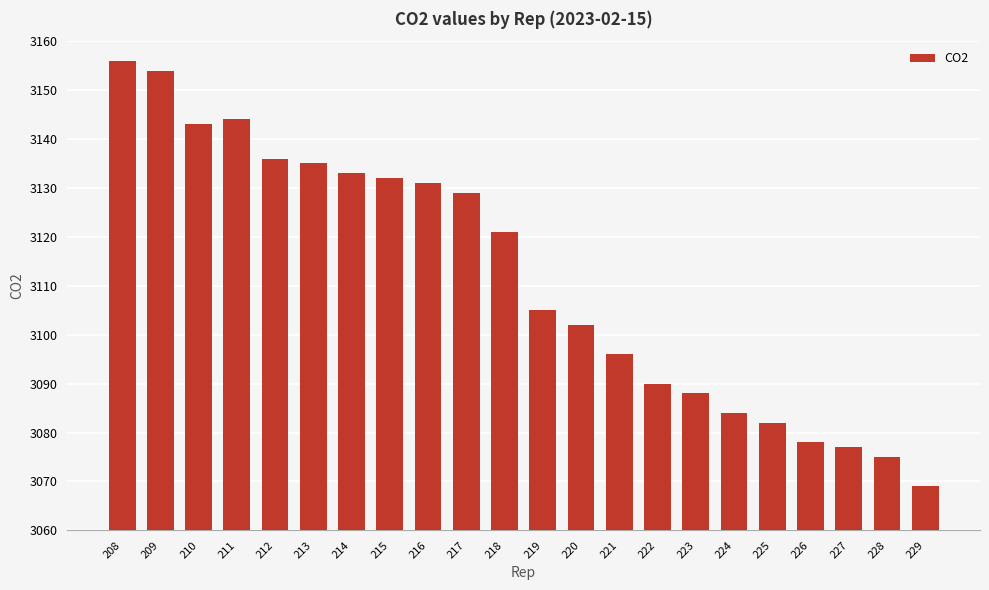

What is the difference between the values at 218 and 223?

33